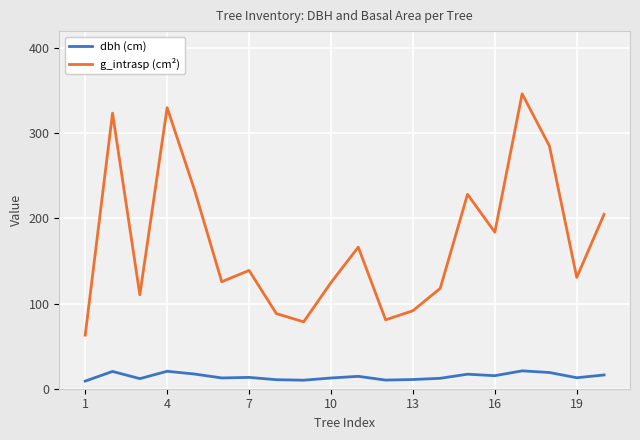

In g_intrasp (cm²), how many points are higher than both neighbors (excluding endpoints)?

6